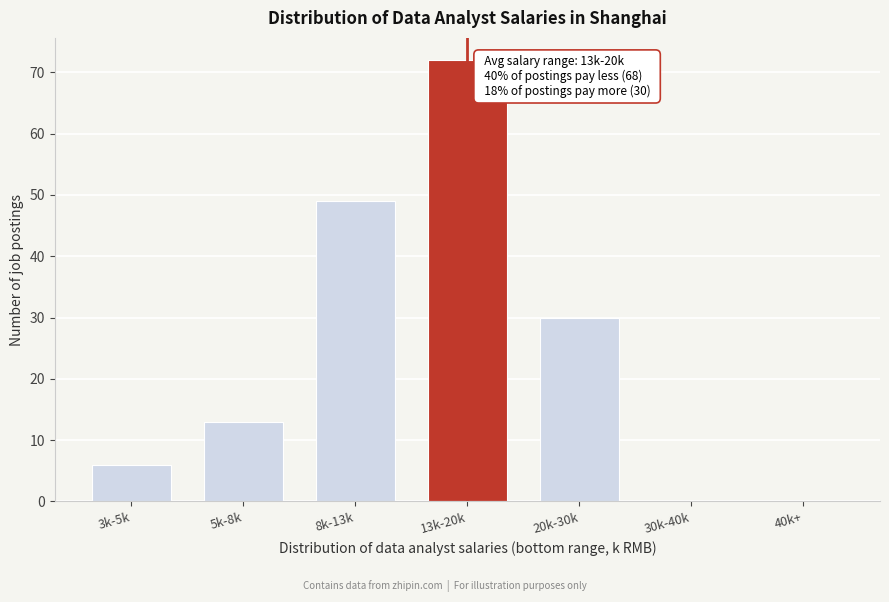

Reading right to left, transcribe all the data shown in this chart.

40k+=0	30k-40k=0	20k-30k=30	13k-20k=72	8k-13k=49	5k-8k=13	3k-5k=6